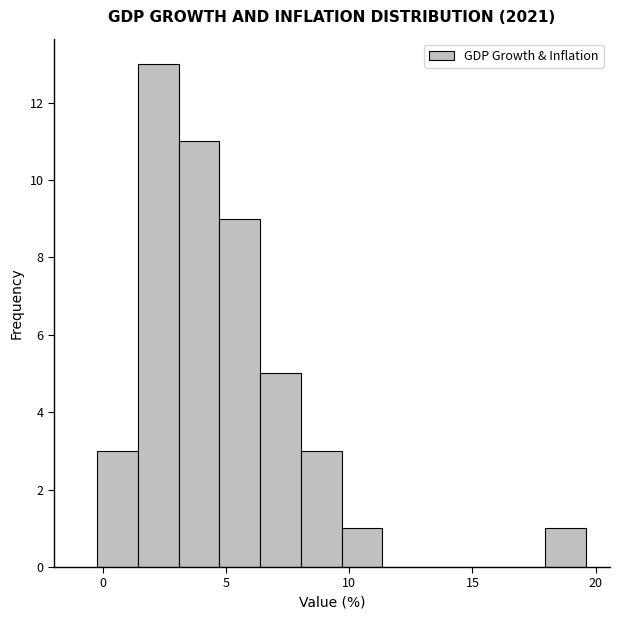

Read against the x-axis, roughly where is the centre of the tallest bar?

2.0